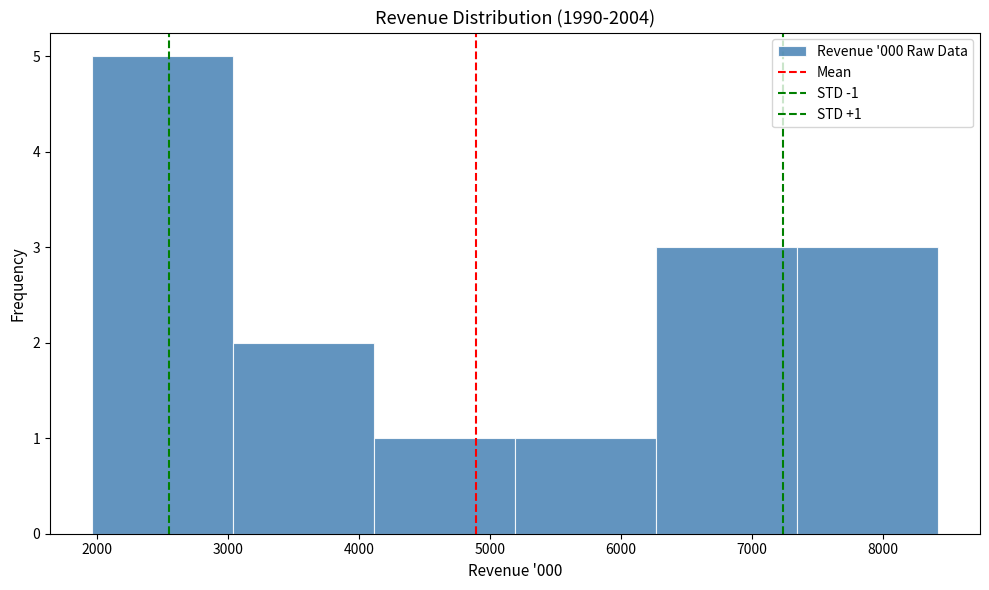

Which range on the x-axis has the tallest bar?

2000 to 3000